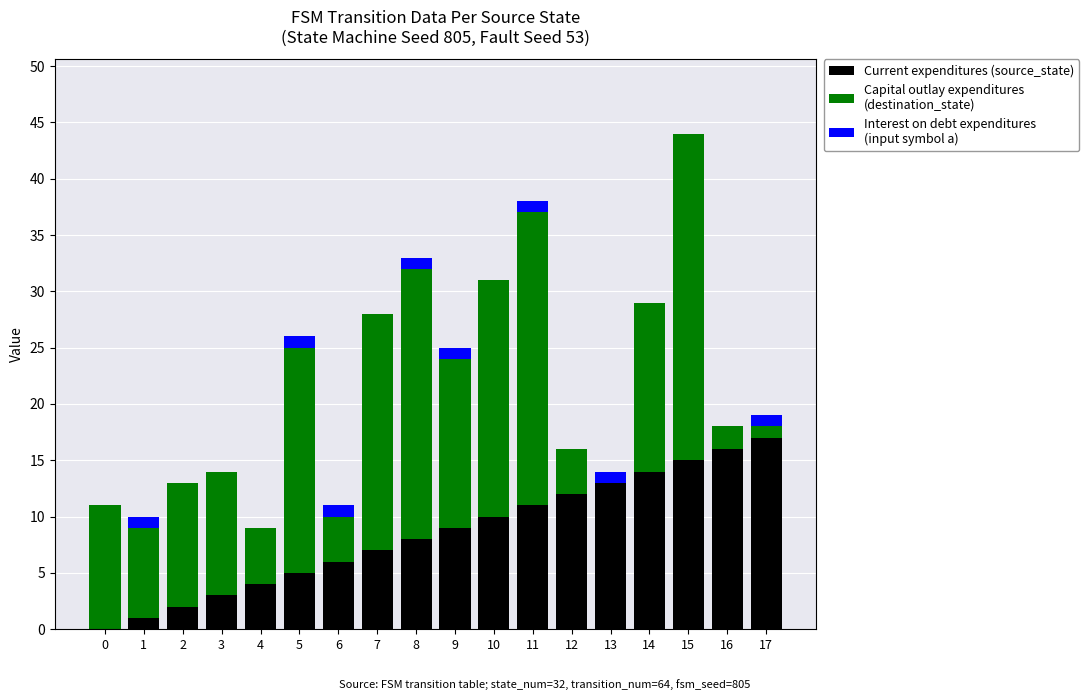

Are the bars grouped side by side (vs. stacked)?

No